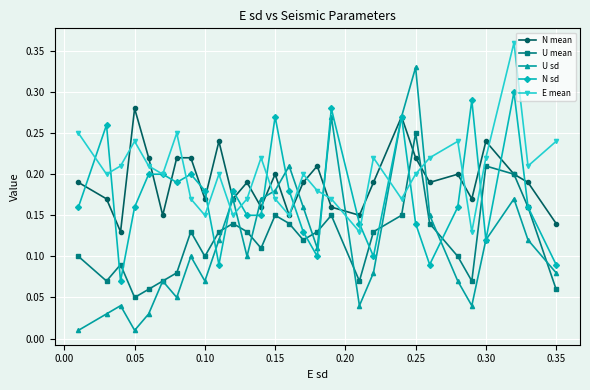

In U sd, how many points are higher than both neighbors (excluding endpoints)?

8